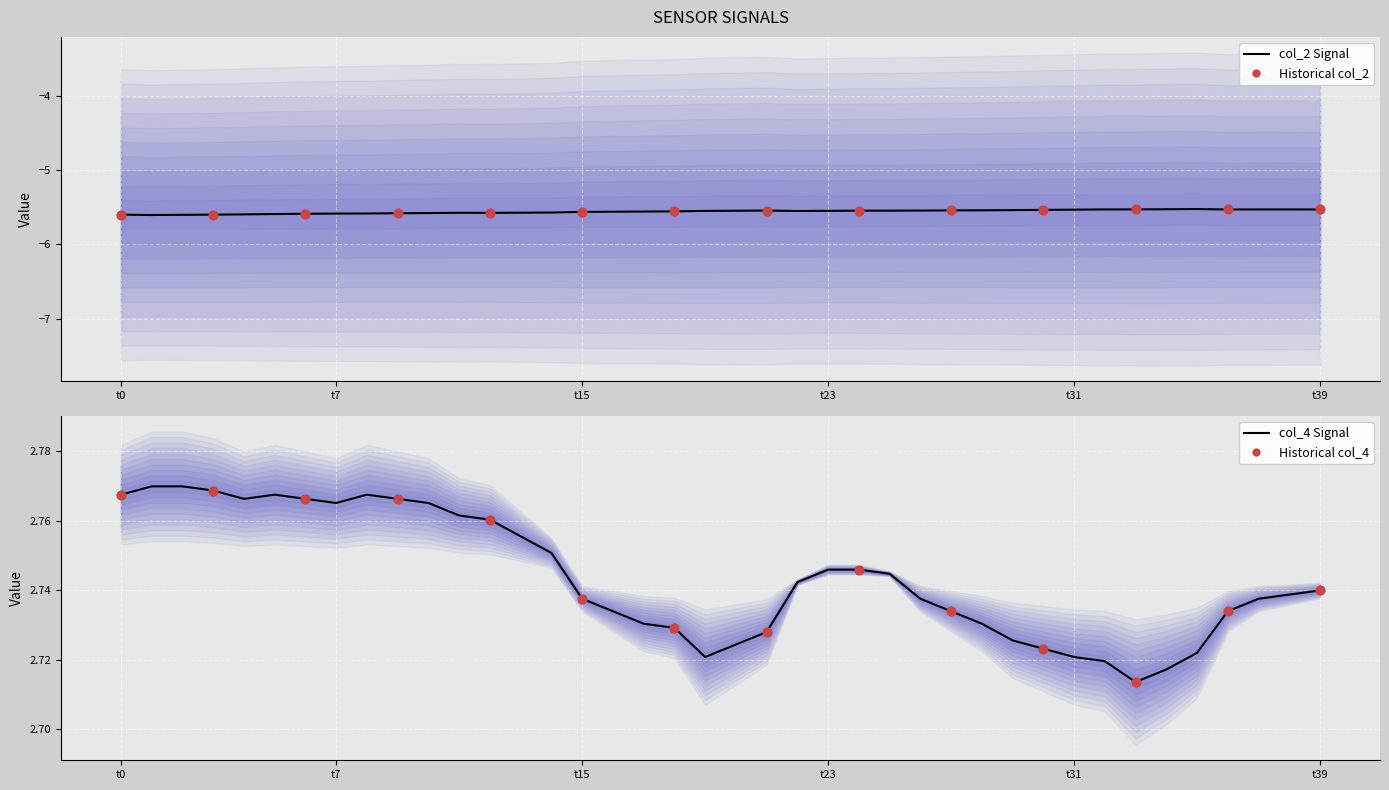

Which series contains the lowest Y value?

col_2